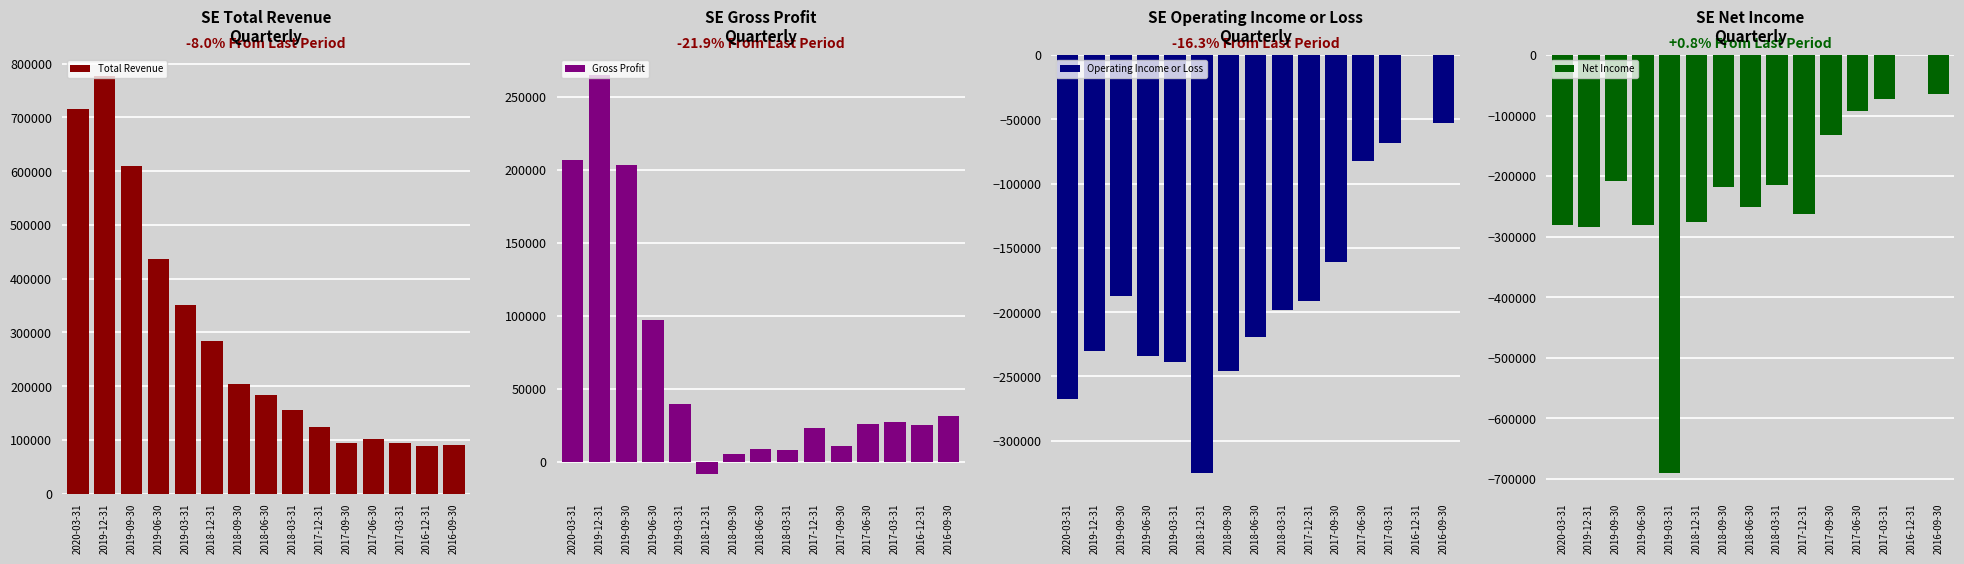

At 2018-06-30, list the series in order from largest to smallest.

Total Revenue, Gross Profit, Operating Income or Loss, Net Income